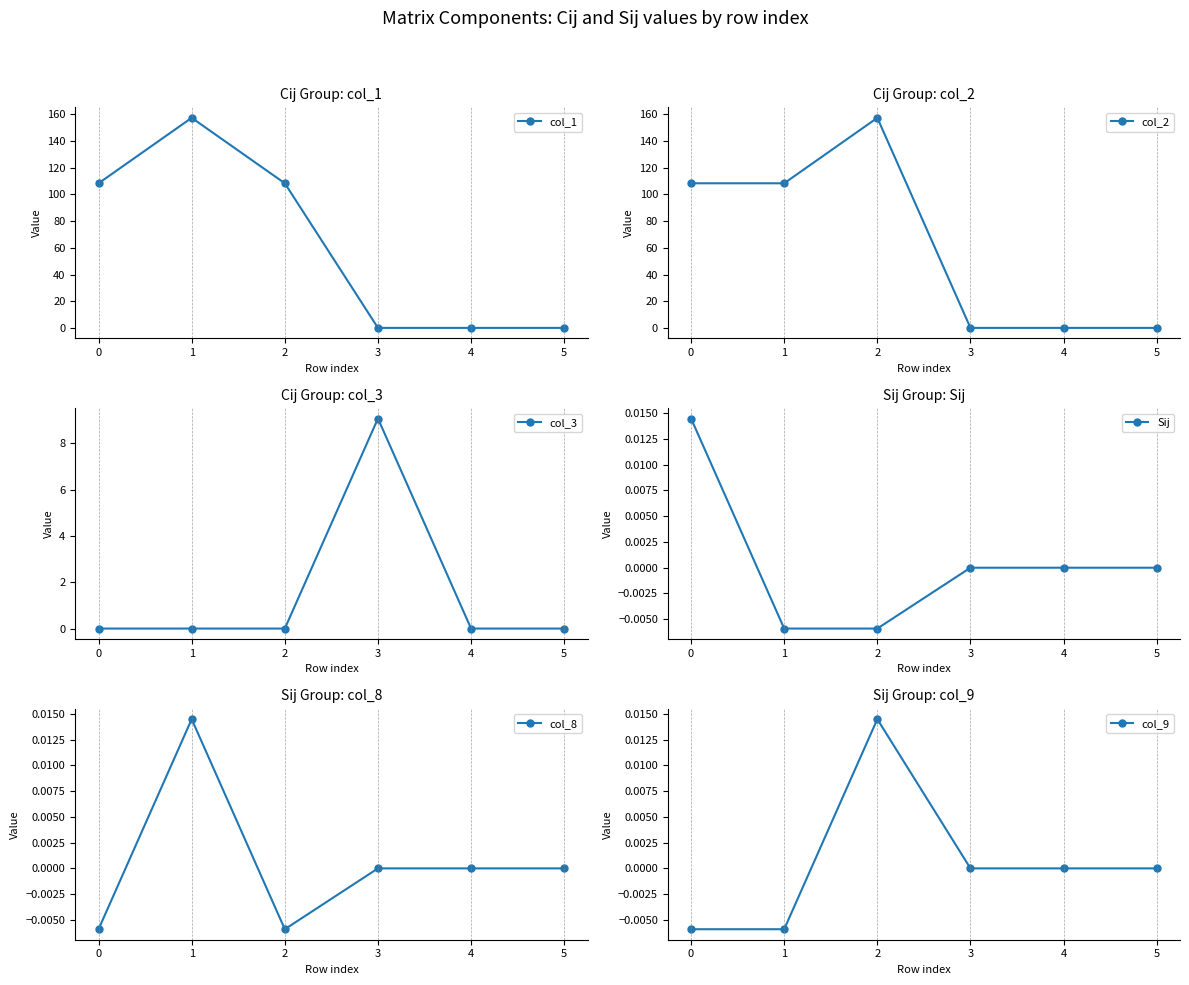

Where do col_9 and col_8 first cross each other?

1 and 2